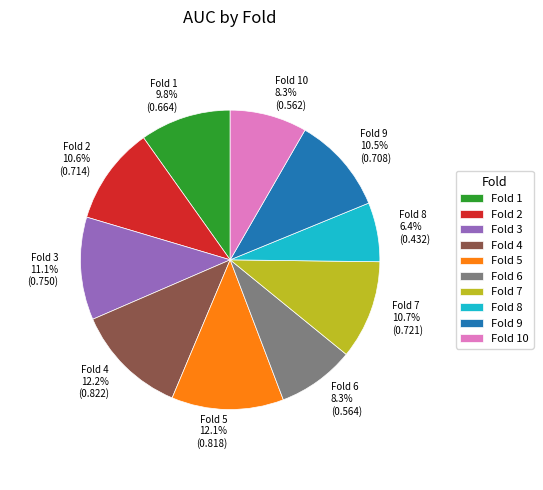

Which has a higher value, Fold 6 or Fold 1?

Fold 1